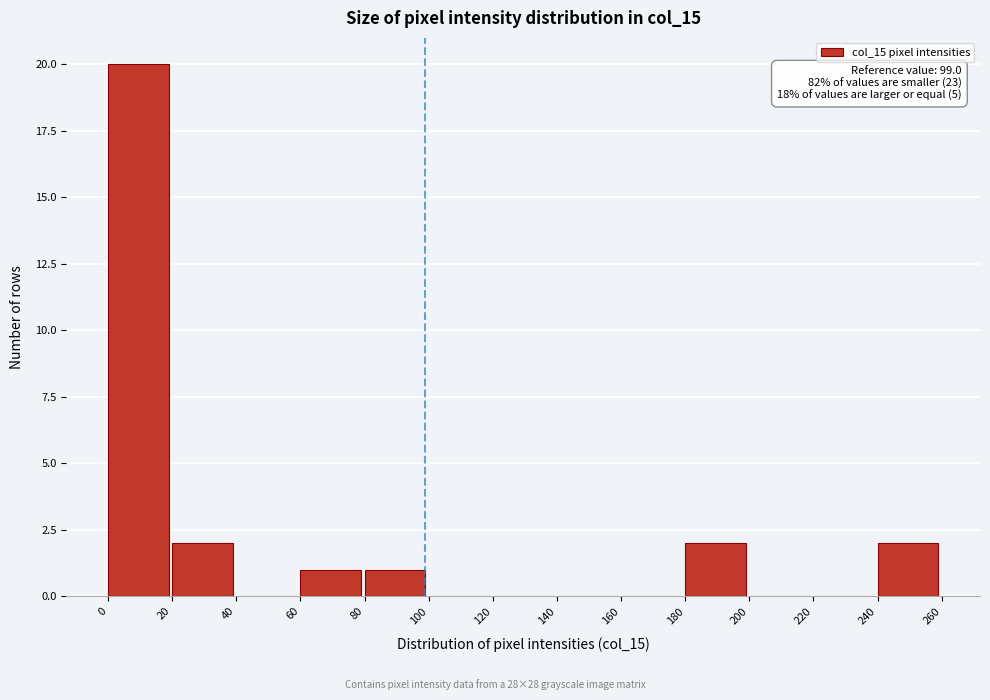

Over which range of the x-axis is the bar tallest?

0 to 20